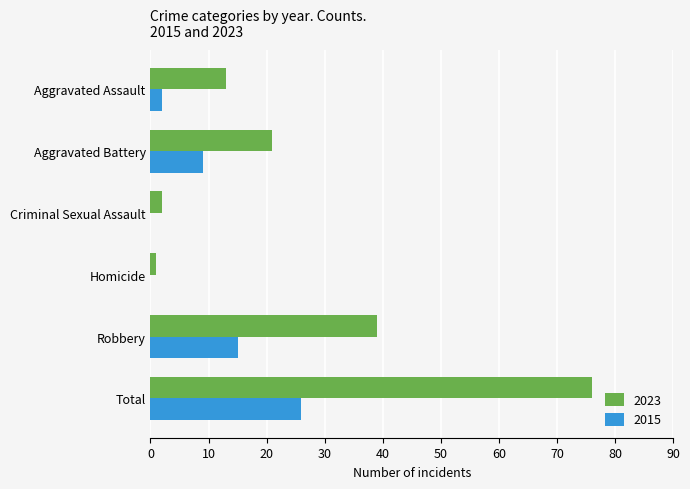

Which series changed the most between Aggravated Assault and Robbery?

2023